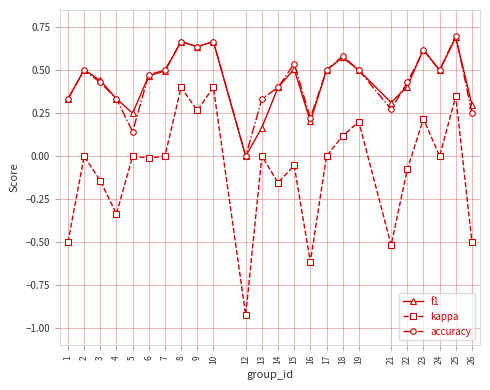

Rank the series at 26 from lowest to highest value.

kappa, accuracy, f1